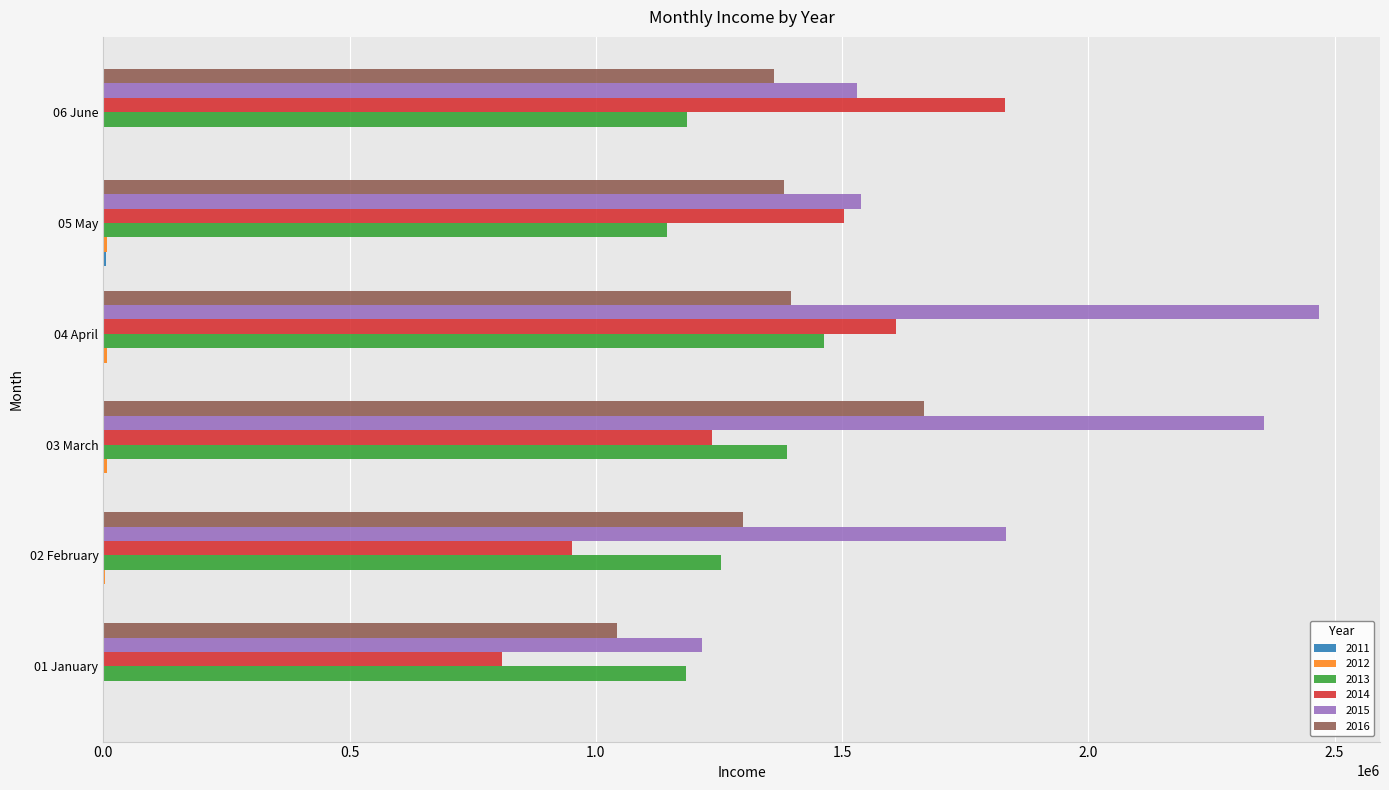

What is the sum of all 2013 values?

7617868.4